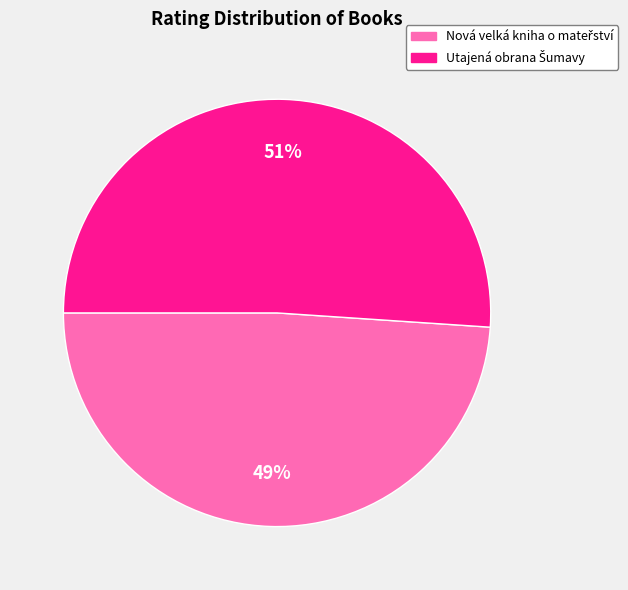

How many slices are in this pie chart?

2